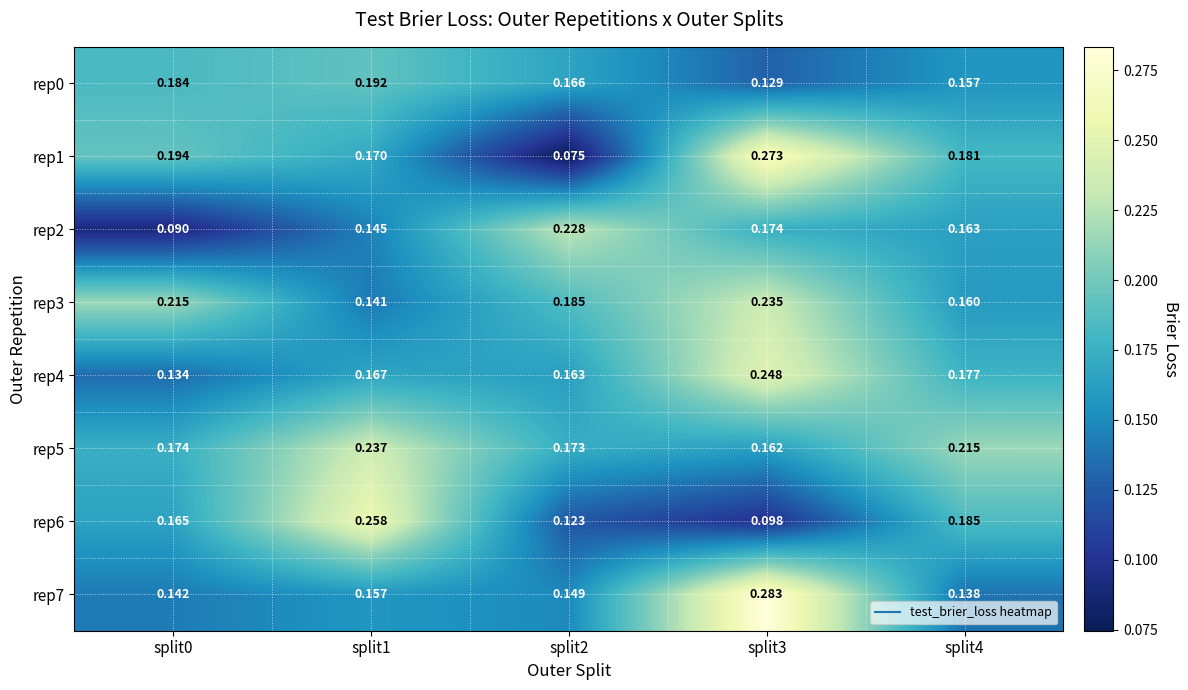

Is the value of rep4 at split4 greater than the value of rep7 at split0?

Yes